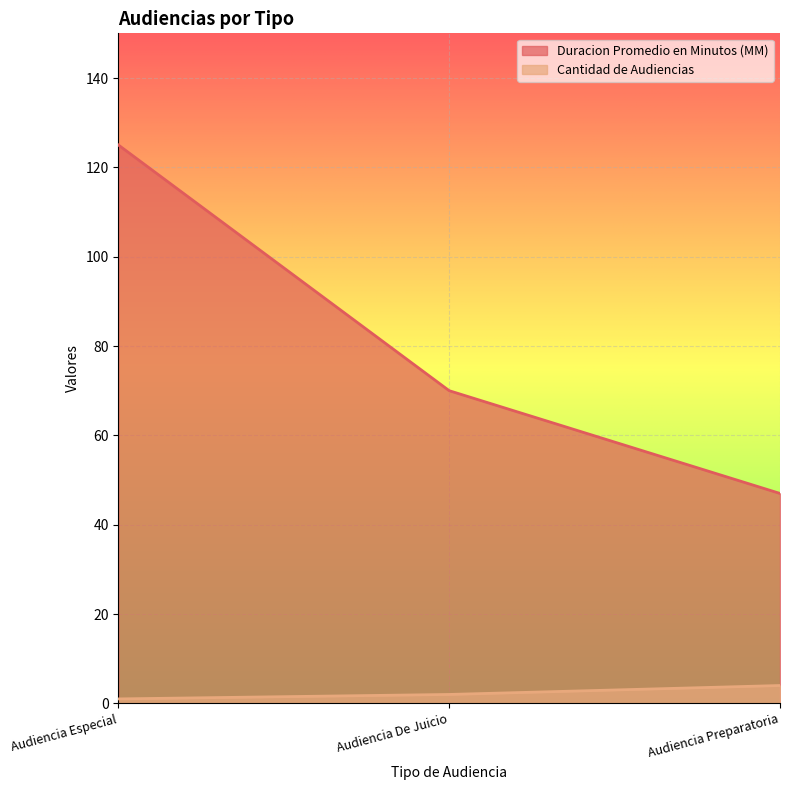

What is the value of the Duracion Promedio en Minutos (MM) point at the 1st from the left?

125